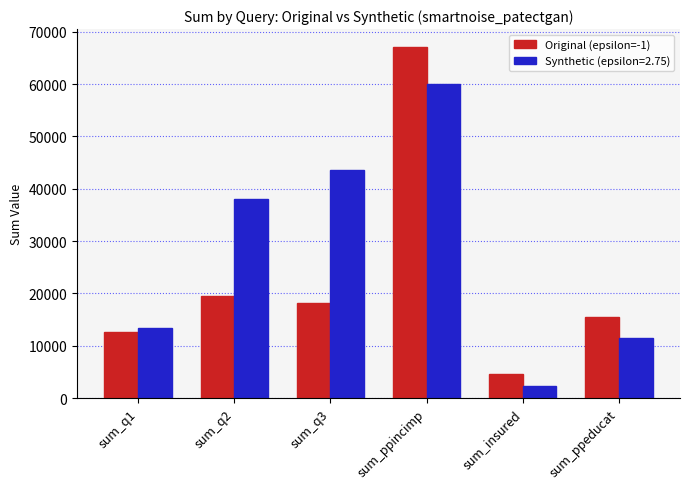

What position from the right is sum_q1?

6